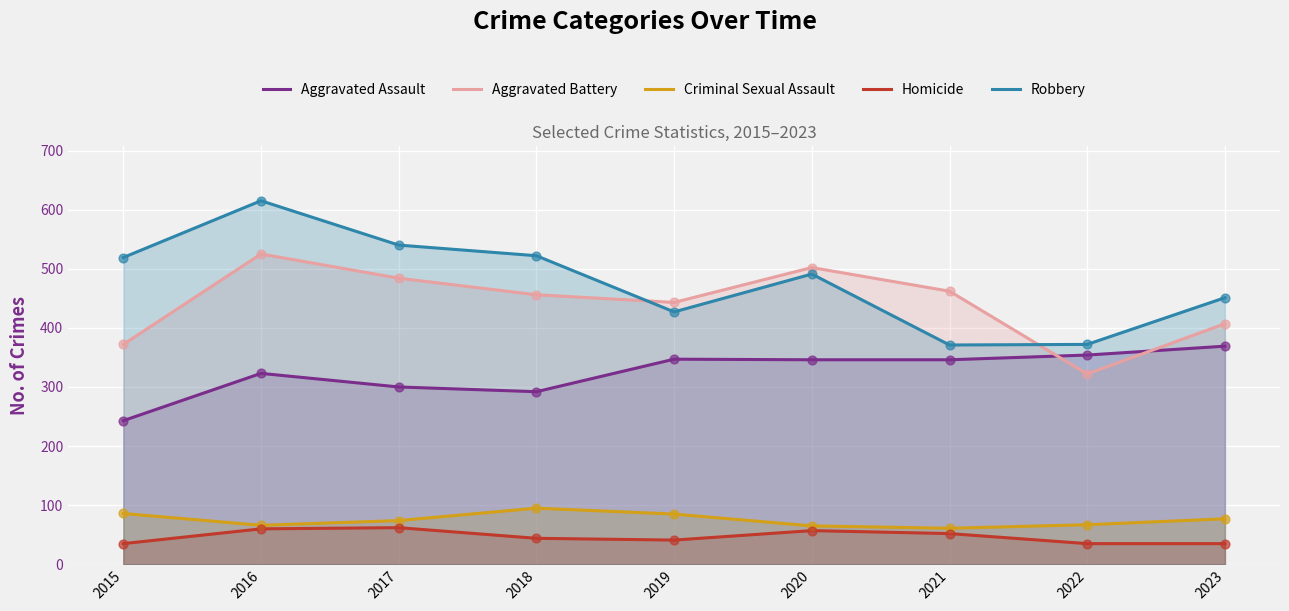

Which series reaches the minimum Y coordinate?

Homicide